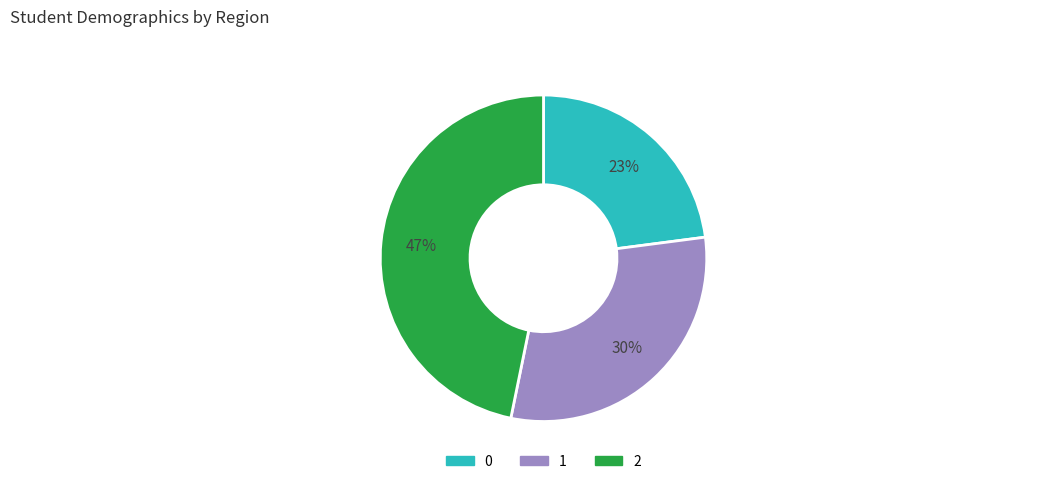

How many slices are in this pie chart?

3